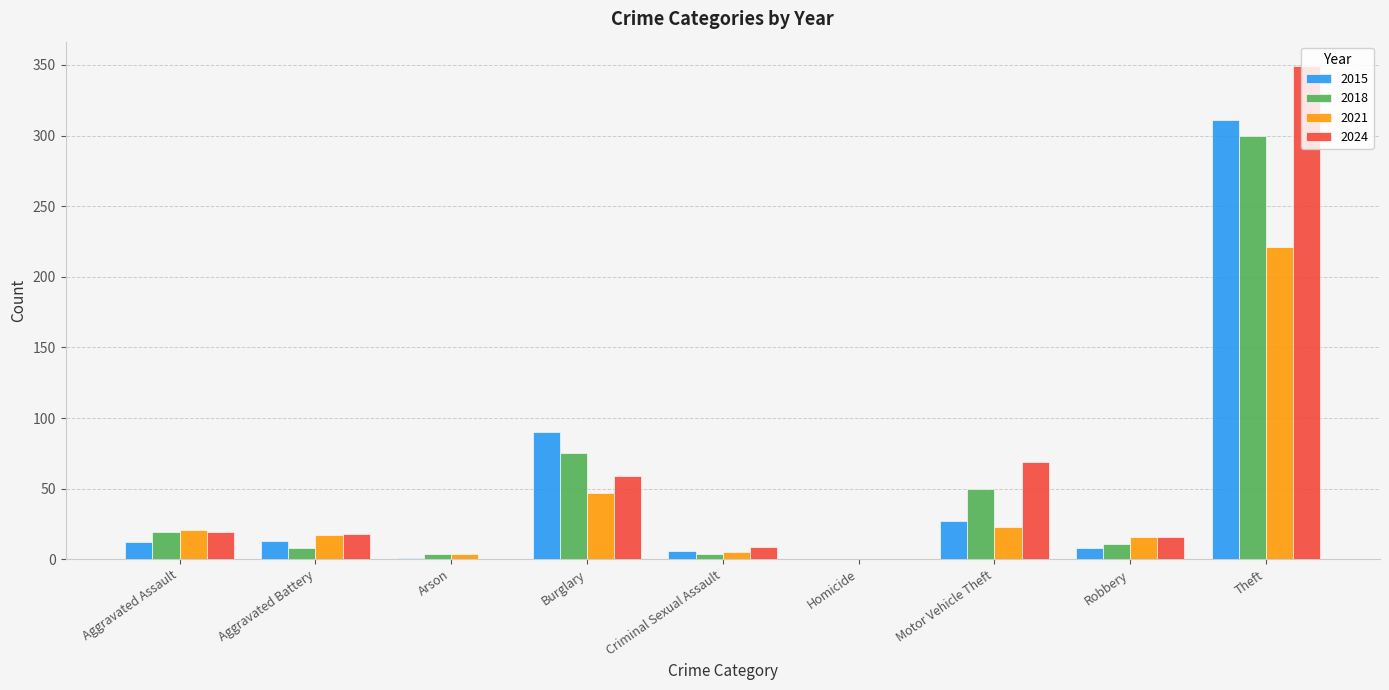

What is the total value across all series at Aggravated Assault?

71